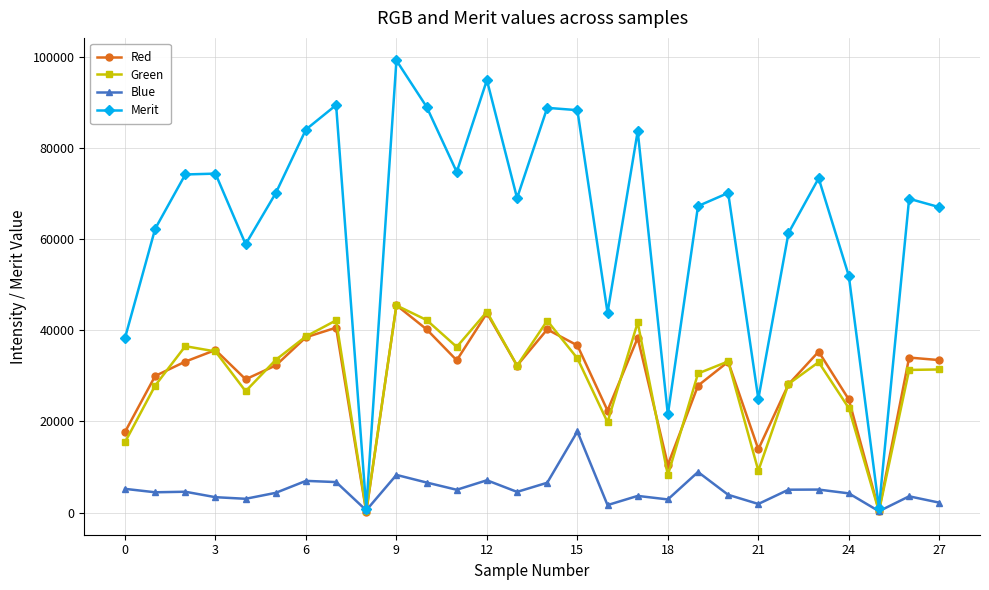

What are all the series names shown in the legend?

Red, Green, Blue, Merit